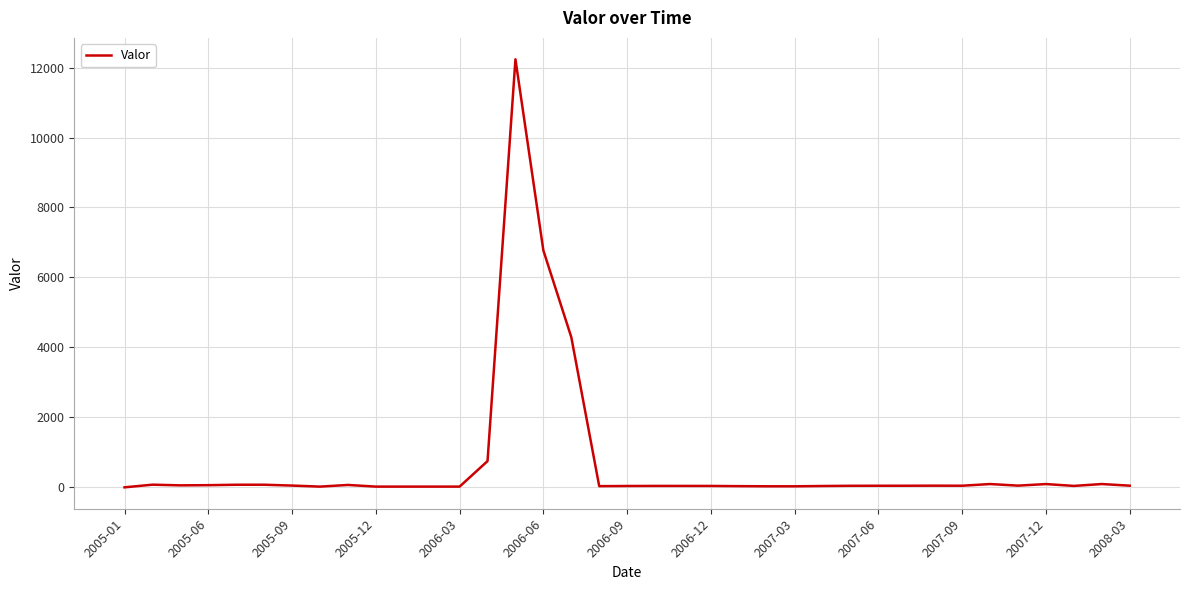

What is the difference between the maximum and minimum values?

12268.5